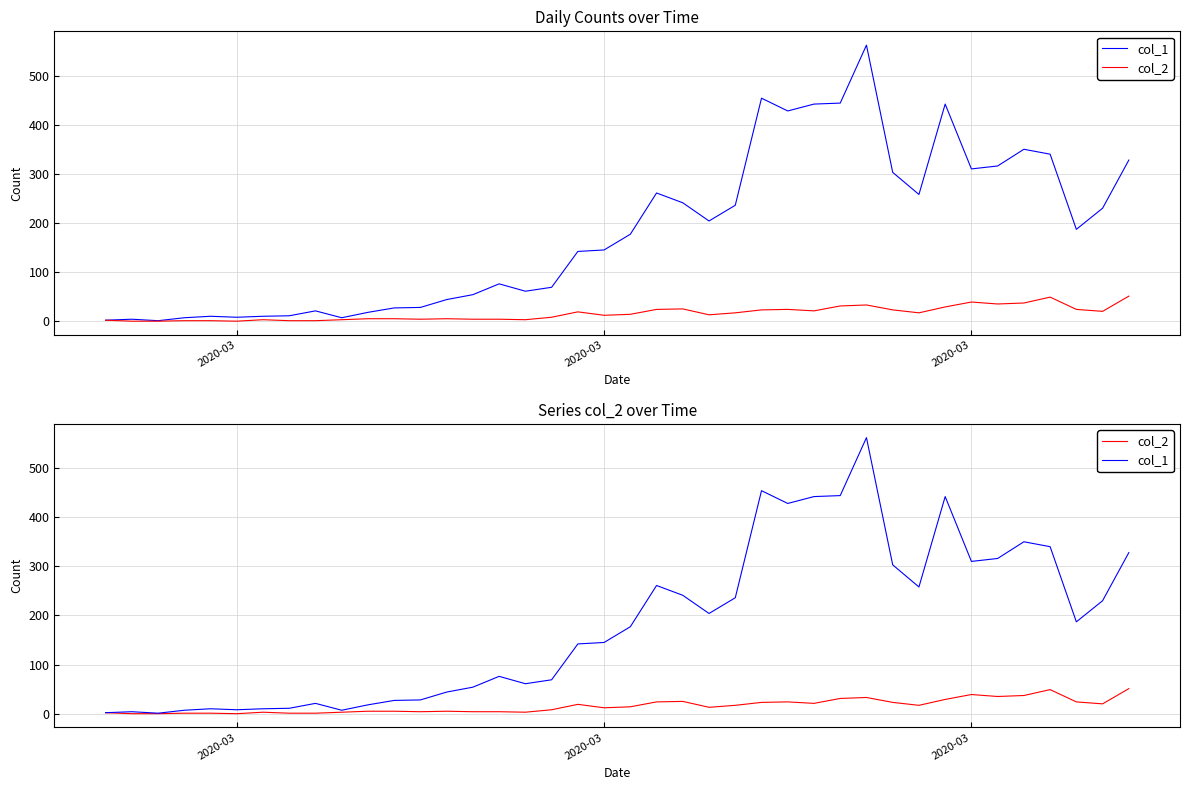

True or false: col_2 and col_1 intersect in this chart.

False